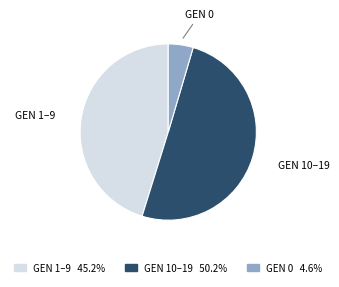

How many slices are in this pie chart?

3